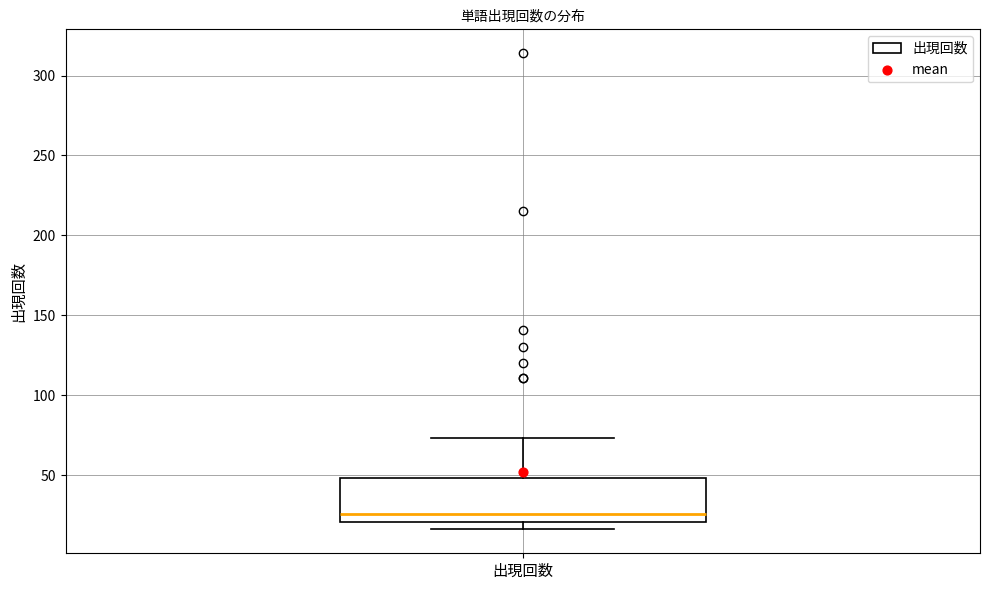

Transcribe this box plot: give where the median line is, the range the box spans, and where the two whiskers end, as read against the y-axis. The values are not printed on the chart, so give them approximately, as read against the axis.

median 25, box 20 to 50, whiskers 15 to 75